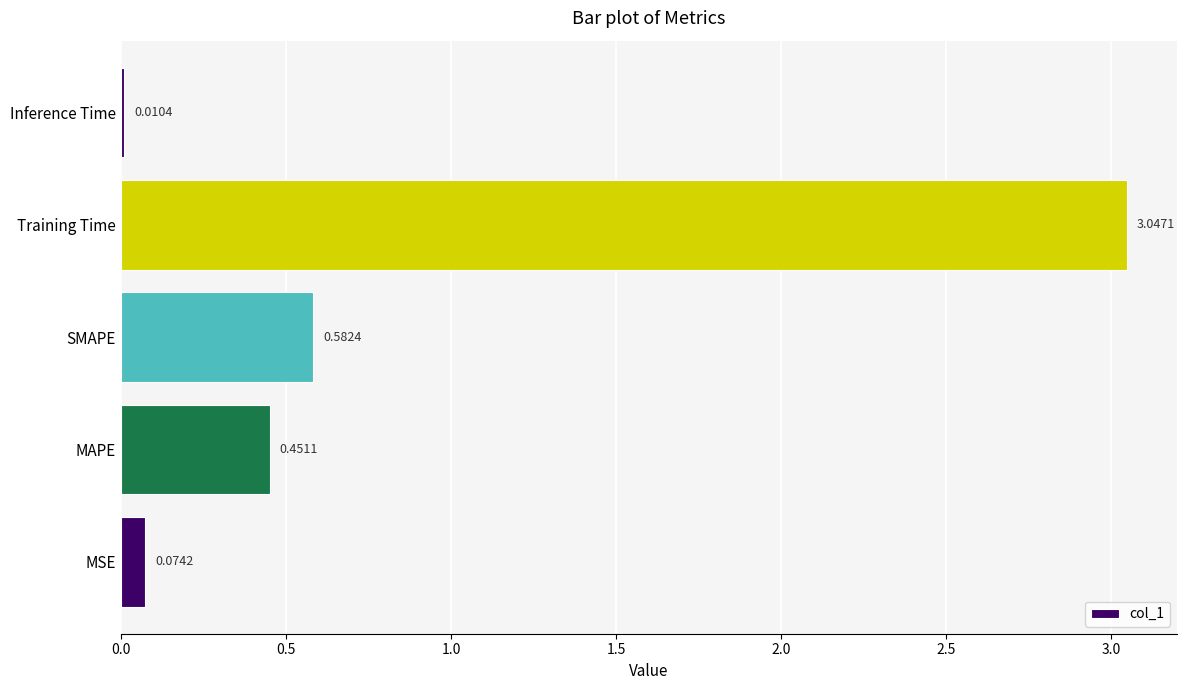

Which label corresponds to the largest value in the chart?

Training Time